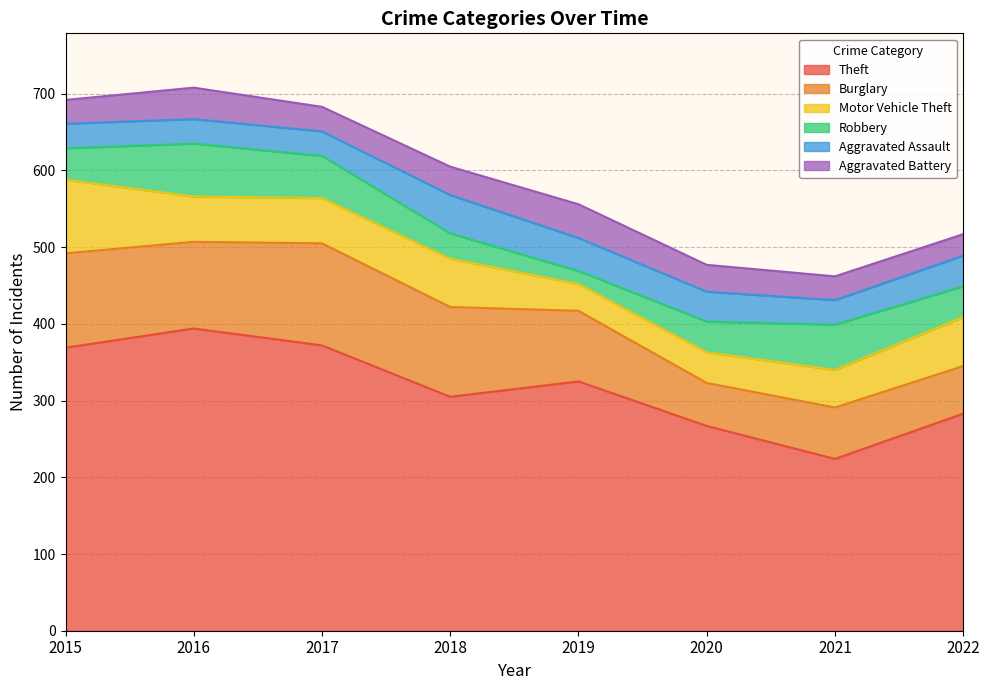

Between which two adjacent categories do Burglary and Motor Vehicle Theft first intersect?

2021 and 2022